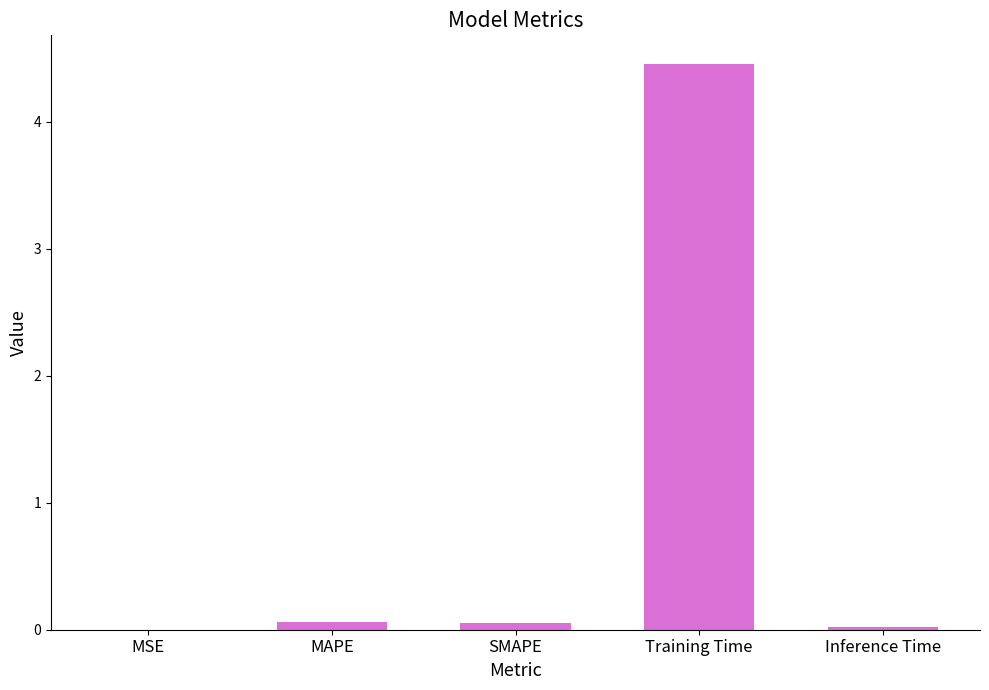

What is the maximum value shown in the chart?

4.5